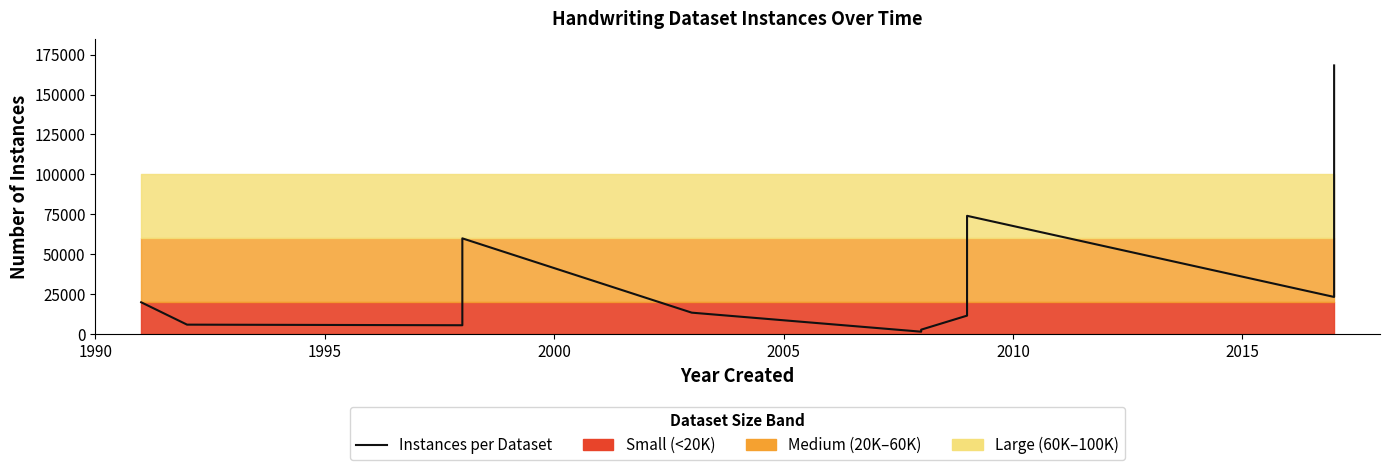

What is the sum of all values?

397873